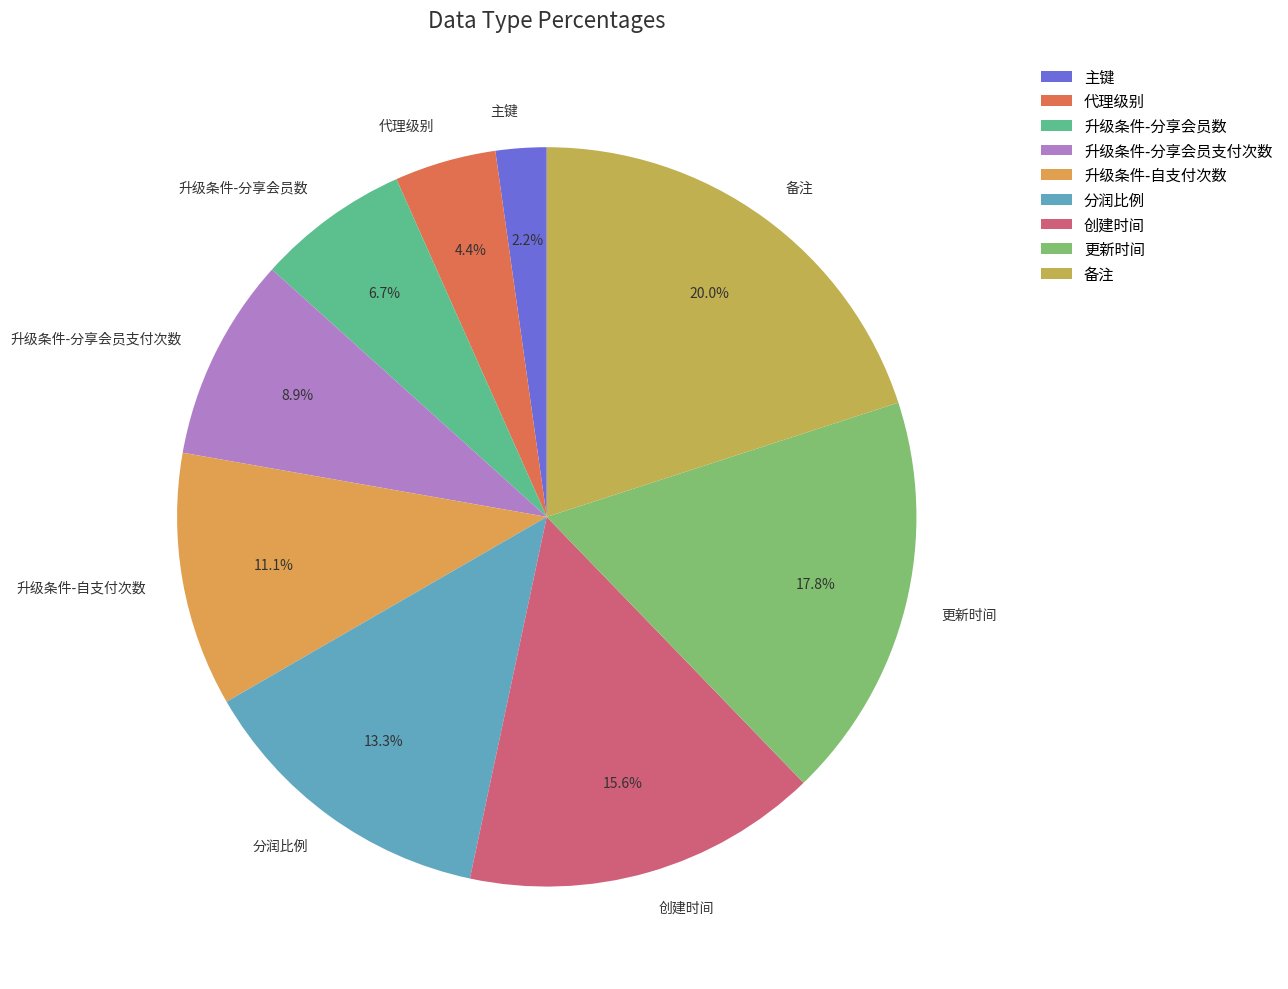

What percentage is the 创建时间 slice, to the nearest percent?

16%